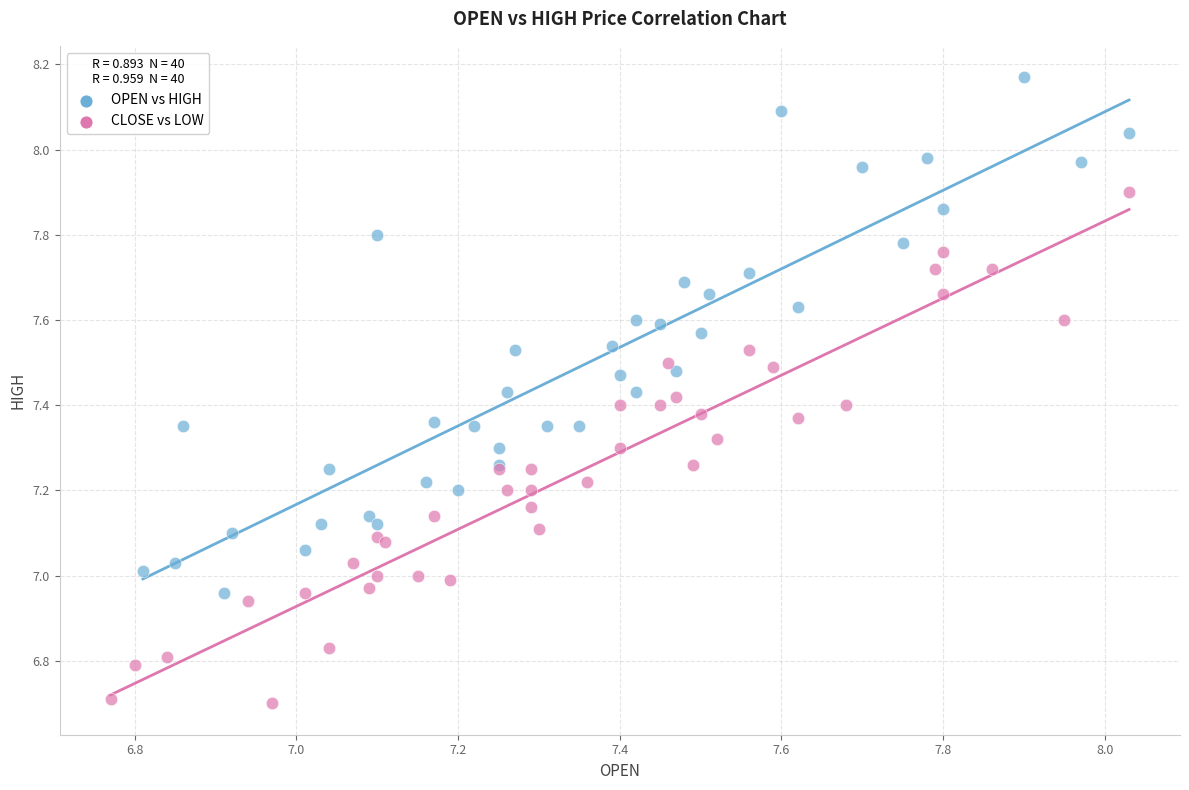

Which series contains the highest Y value?

OPEN vs HIGH